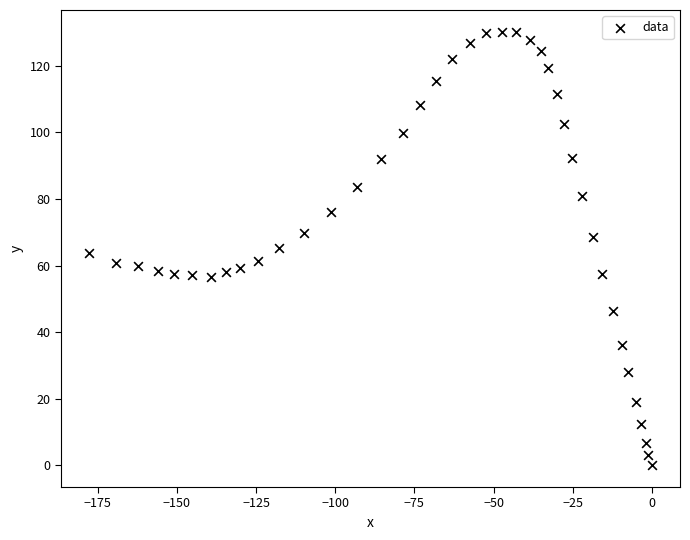

What is the range of Y values (max minus min)?

130.2